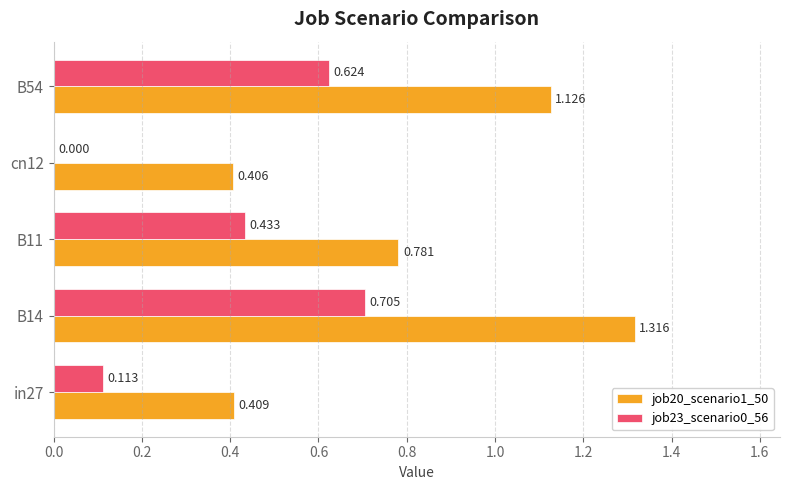

What is the sum of all job23_scenario0_56 values?

1.9